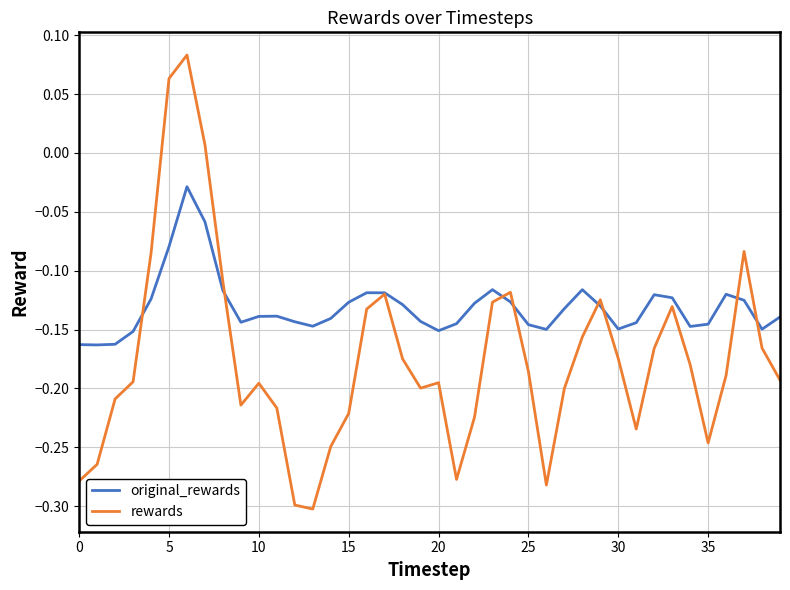

How many lines are shown in the chart?

2